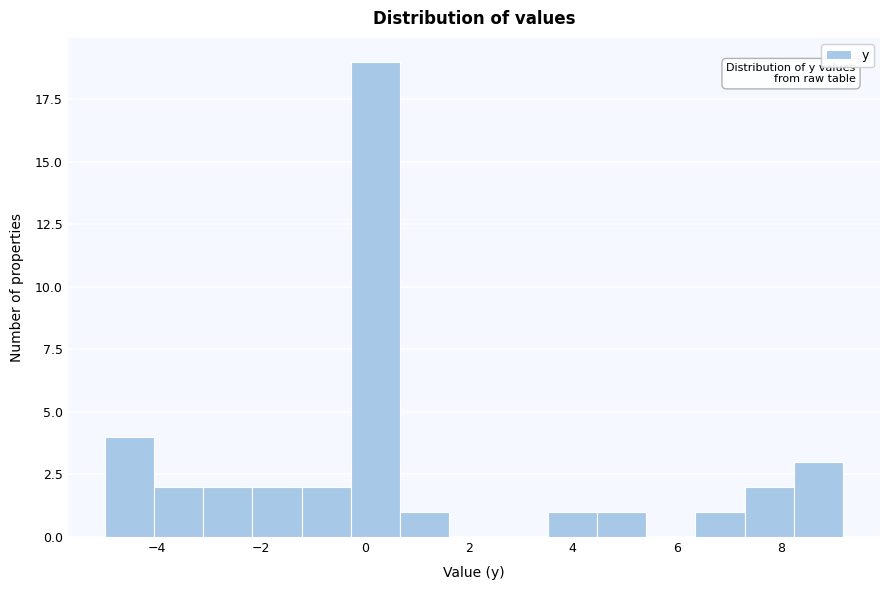

Reading left to right, transcribe this chart: for each bar, give the range it covers on the x-axis and its height. Neither the bar edges nor the heights are printed on the chart, so give them approximately, as read against the axes.

-5.0 to -4.0: 4
-4.0 to -3.2: 2
-3.2 to -2.2: 2
-2.2 to -1.2: 2
-1.2 to -0.2: 2
-0.2 to 0.6: 19
0.6 to 1.6: 1
1.6 to 2.6: 0
2.6 to 3.6: 0
3.6 to 4.4: 1
4.4 to 5.4: 1
5.4 to 6.4: 0
6.4 to 7.4: 1
7.4 to 8.2: 2
8.2 to 9.2: 3